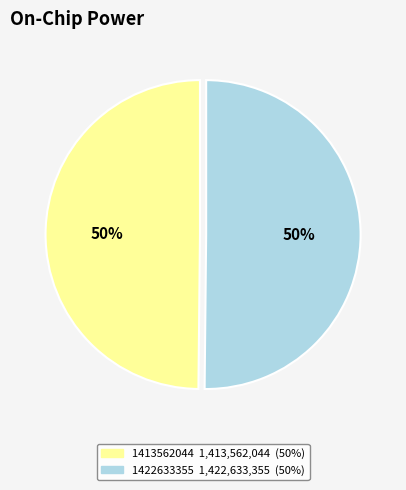

Approximately how many times larger is the value at 1413562044 compared to 1422633355?

1.0